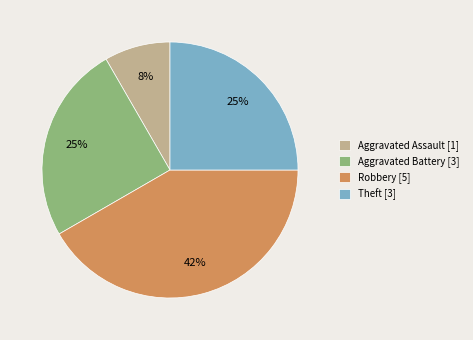

Is there a majority slice in this chart?

No